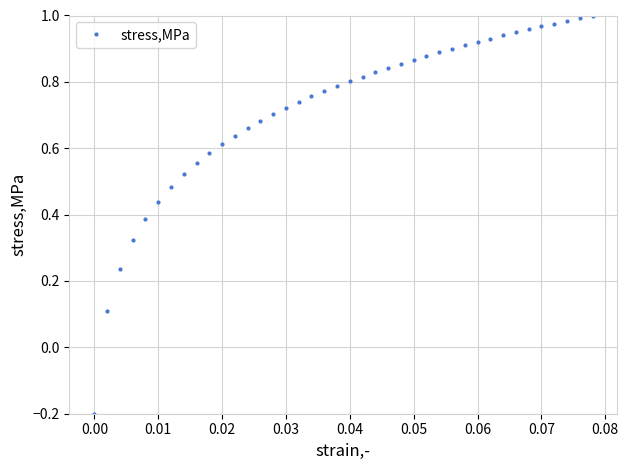

What is the difference between the maximum and minimum values?

1.2